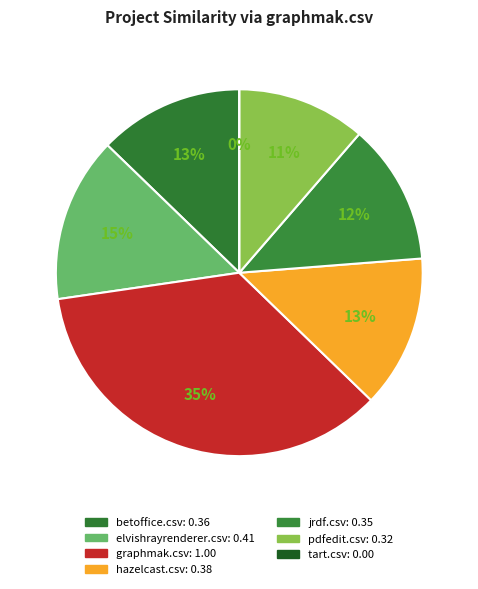

What percentage is the jrdf.csv slice, to the nearest percent?

12%